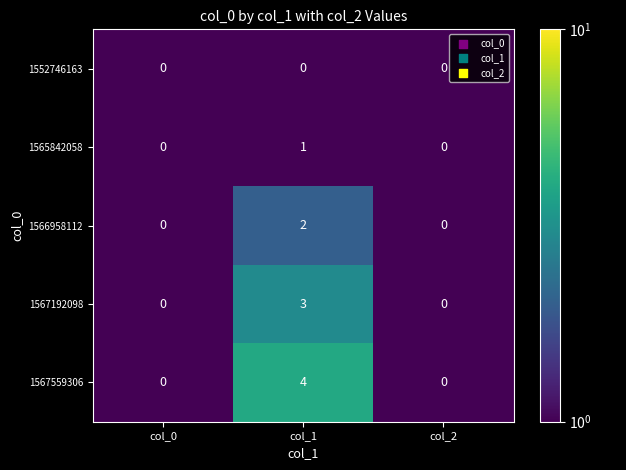

Reading left to right, list all the values displayed in this chart.

1552746163: 0	0	0
1565842058: 0	1	0
1566958112: 0	2	0
1567192098: 0	3	0
1567559306: 0	4	0